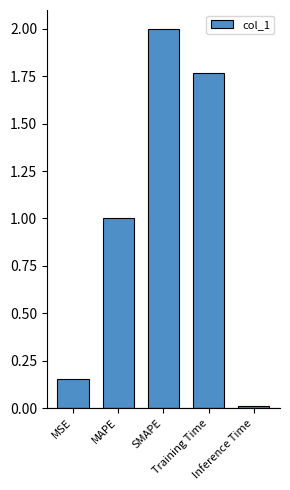

What is the average value?

1.0